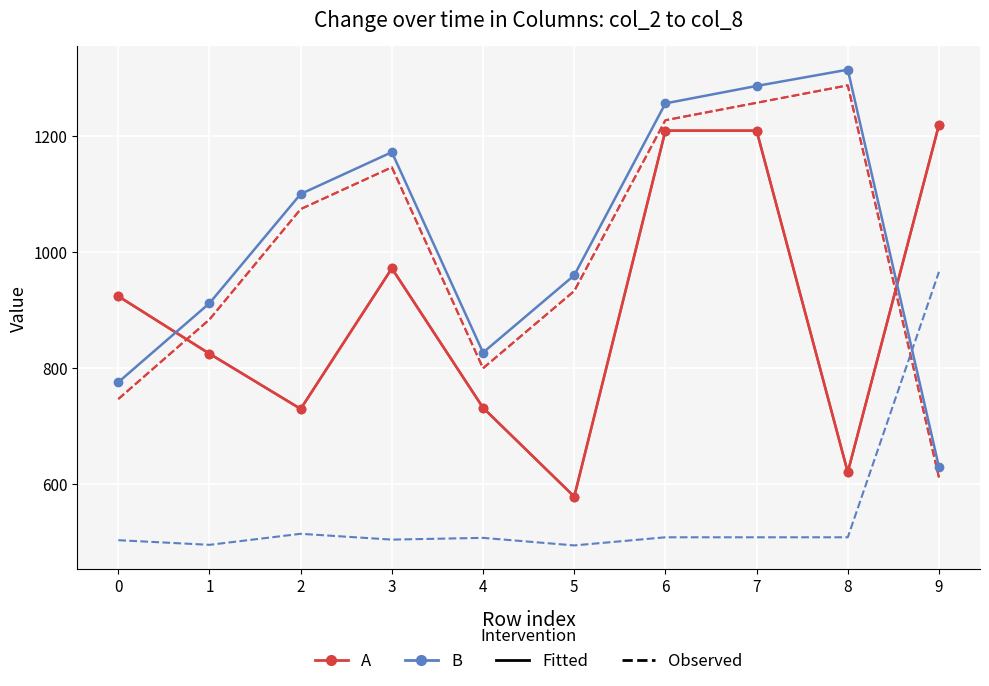

Reading right to left, list all the values displayed in this chart.

A_Fitted_col2: 9=1219	8=621	7=1209	6=1209	5=579	4=732	3=972	2=730	1=825	0=924
A_Fitted_col5: 9=1219	8=621	7=1209	6=1209	5=579	4=732	3=972	2=730	1=825	0=924
A_Observed_col4: 9=612	8=1287	7=1257	6=1227	5=933	4=800	3=1146	2=1074	1=884	0=747
A_Observed_col3: 9=612	8=1287	7=1257	6=1227	5=933	4=800	3=1146	2=1074	1=884	0=747
B_Fitted_col6: 9=630	8=1314	7=1286	6=1256	5=960	4=827	3=1172	2=1100	1=912	0=776
B_Observed_col8: 9=966	8=509	7=509	6=509	5=495	4=508	3=505	2=515	1=496	0=504